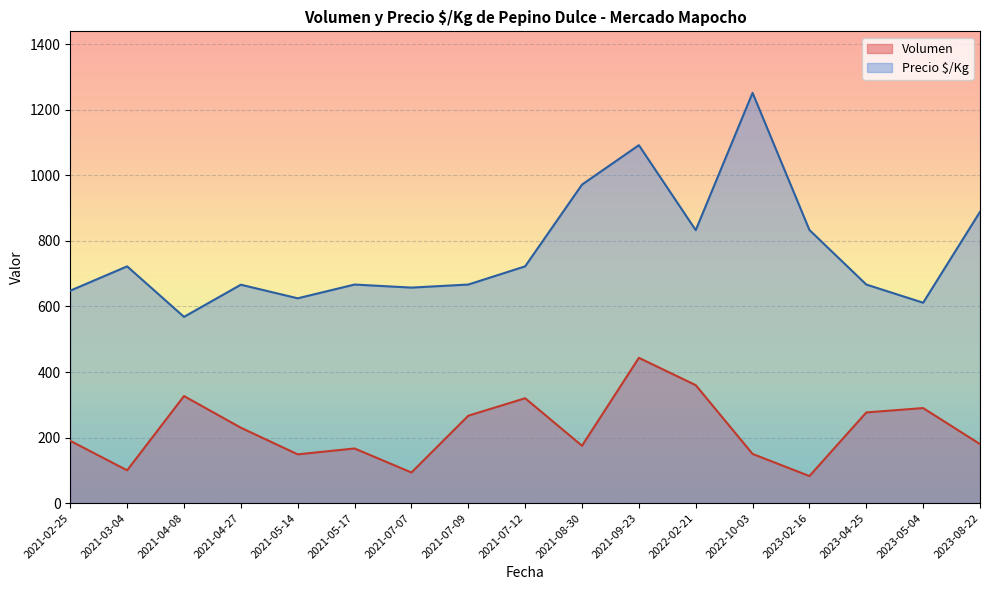

At which category does Volumen reach its first local peak?

2021-04-08